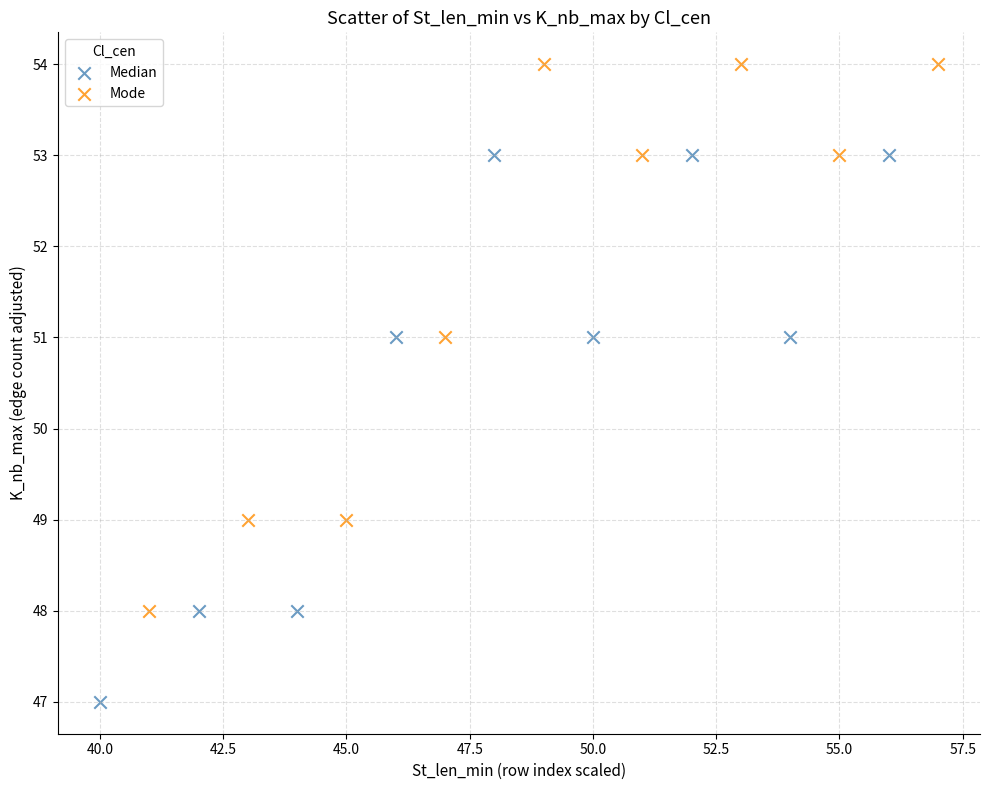

Which series reaches the maximum Y coordinate?

Mode